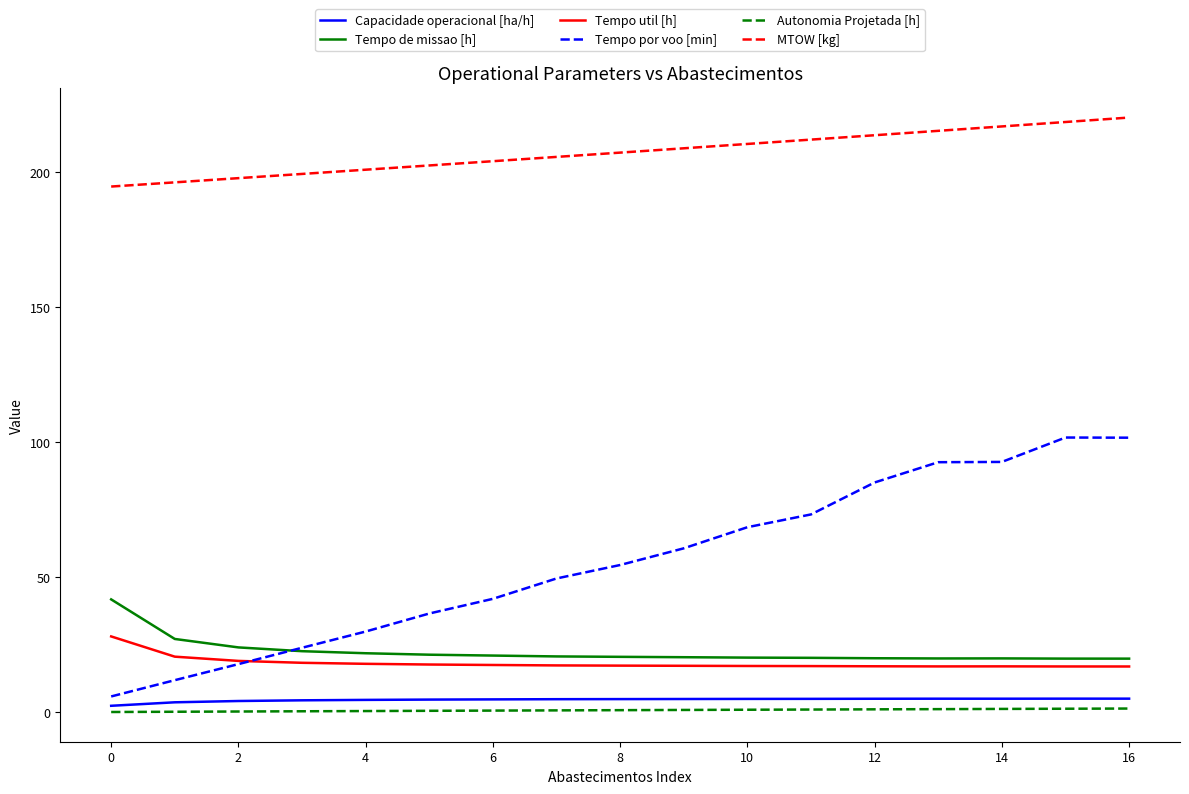

What is the maximum value for Tempo util [h]?

28.1